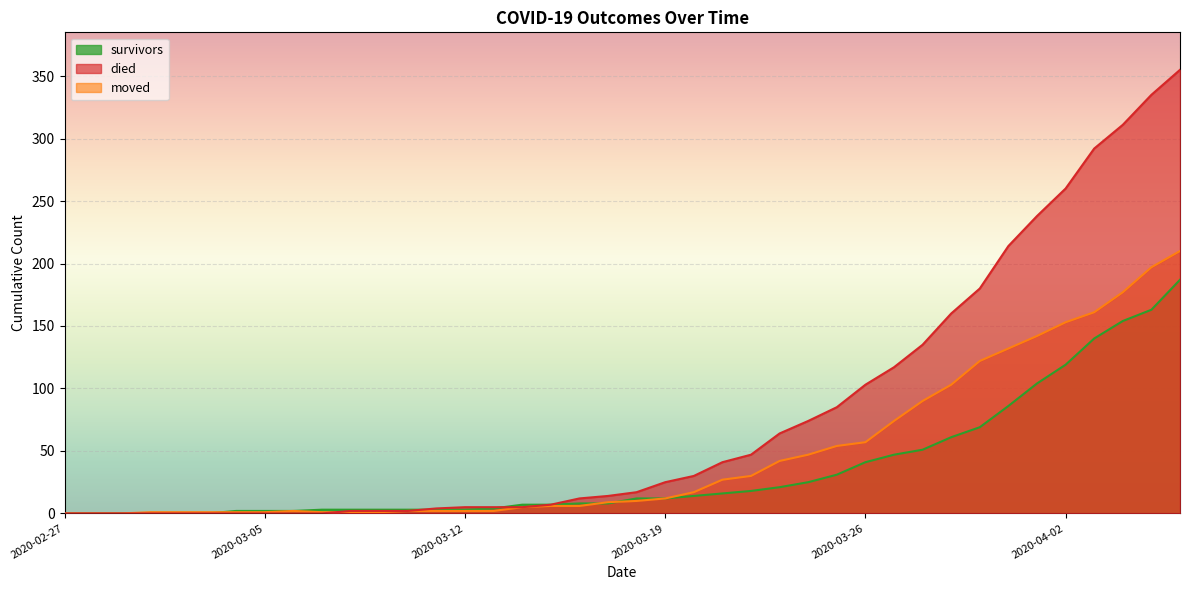

What is the average value of the survivors series?

36